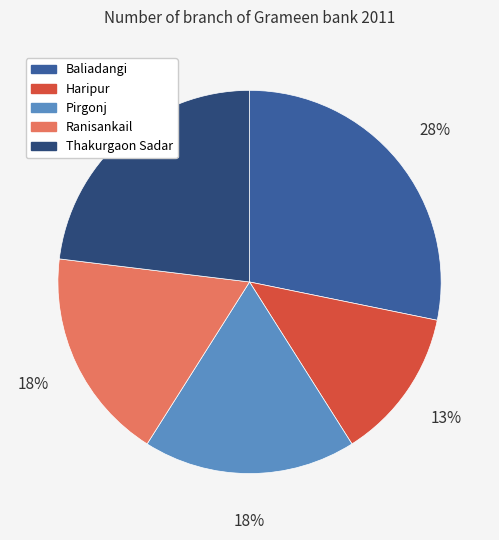

Combined, do Pirgonj and Haripur account for over 50%?

No